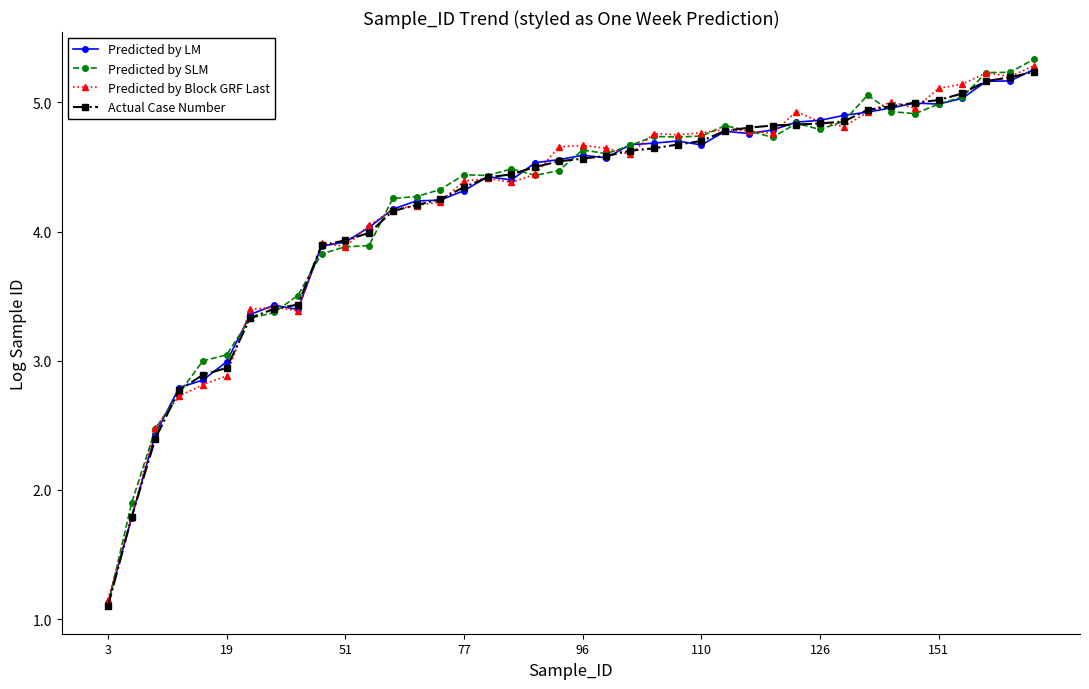

At how many categories does at least one series exceed 2?

38